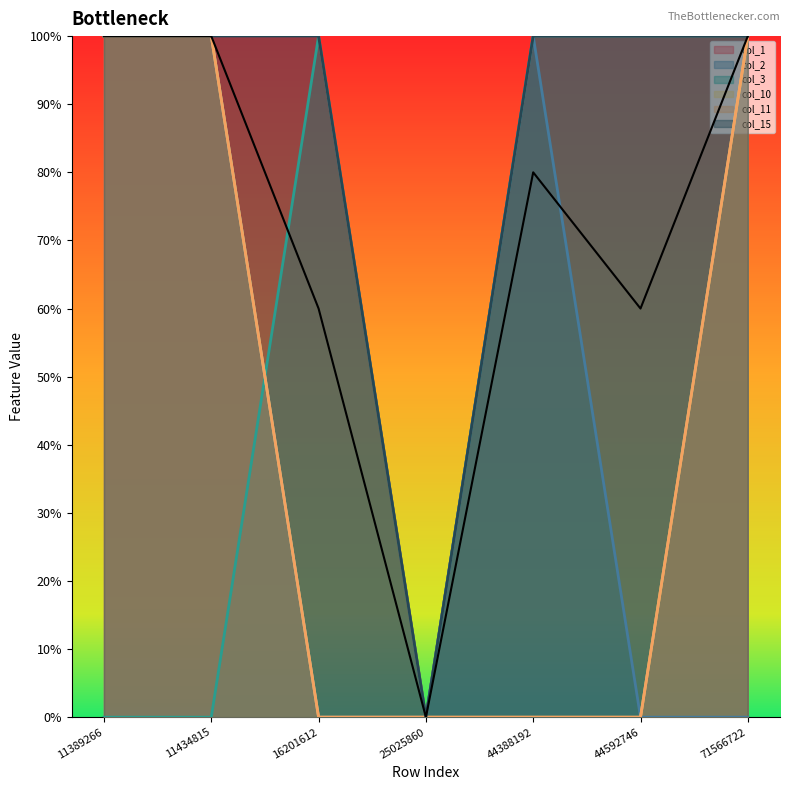

Reading right to left, what are all the values shown in this chart?

col_1: 71566722=1	44592746=1	44388192=1	25025860=0	16201612=1	11434815=1	11389266=1
col_2: 71566722=0	44592746=0	44388192=1	25025860=0	16201612=0	11434815=1	11389266=1
col_3: 71566722=1	44592746=1	44388192=1	25025860=0	16201612=1	11434815=0	11389266=0
col_10: 71566722=1	44592746=0	44388192=0	25025860=0	16201612=0	11434815=1	11389266=1
col_11: 71566722=1	44592746=0	44388192=0	25025860=0	16201612=0	11434815=1	11389266=1
col_15: 71566722=1	44592746=1	44388192=1	25025860=0	16201612=1	11434815=1	11389266=1